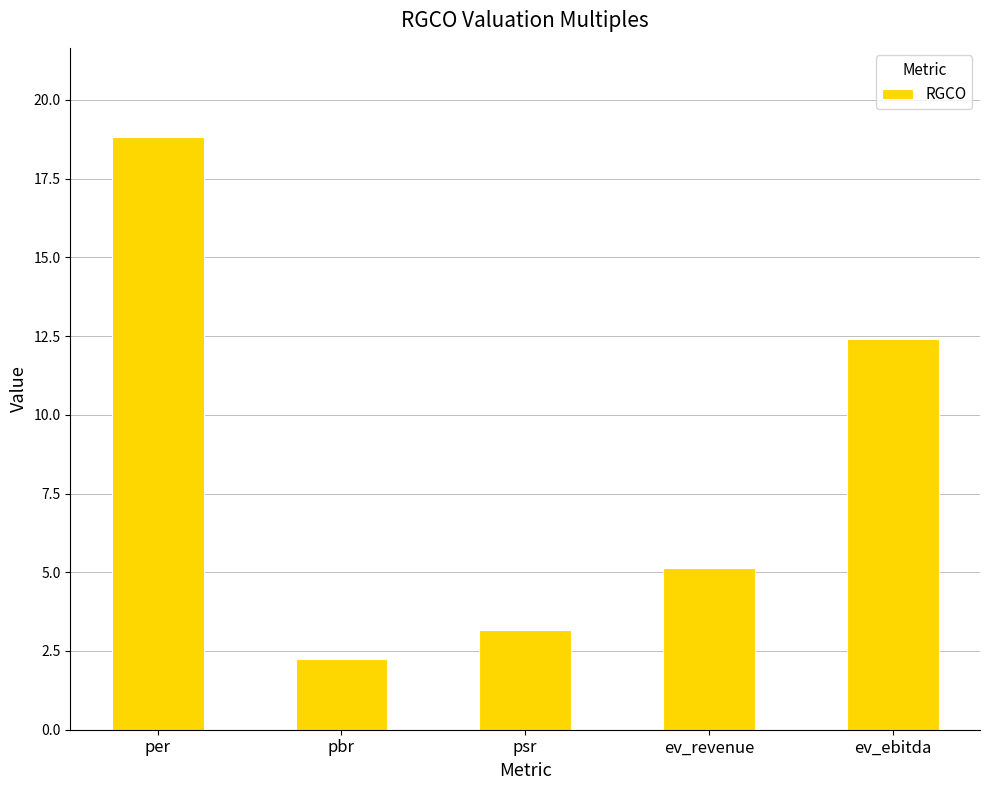

What is the difference between the values at ev_ebitda and psr?

9.2